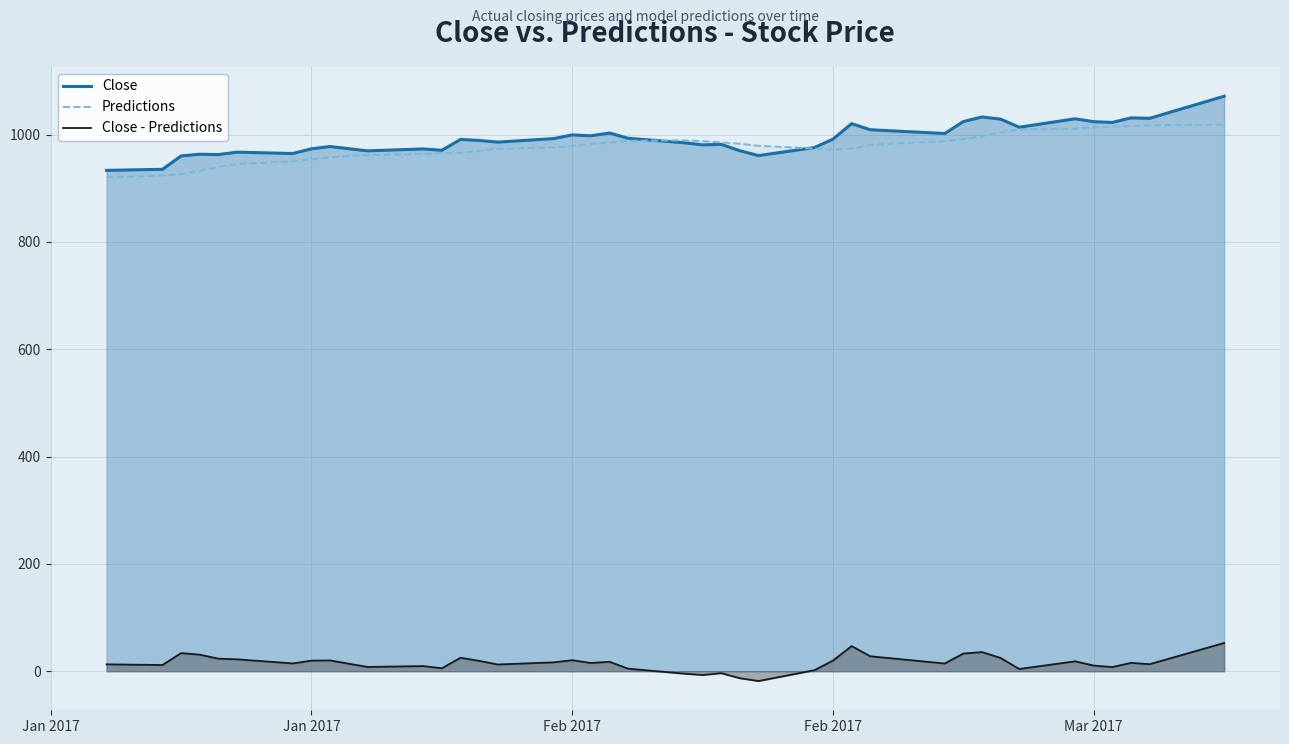

What are all the series names shown in the legend?

Close, Predictions, Close - Predictions